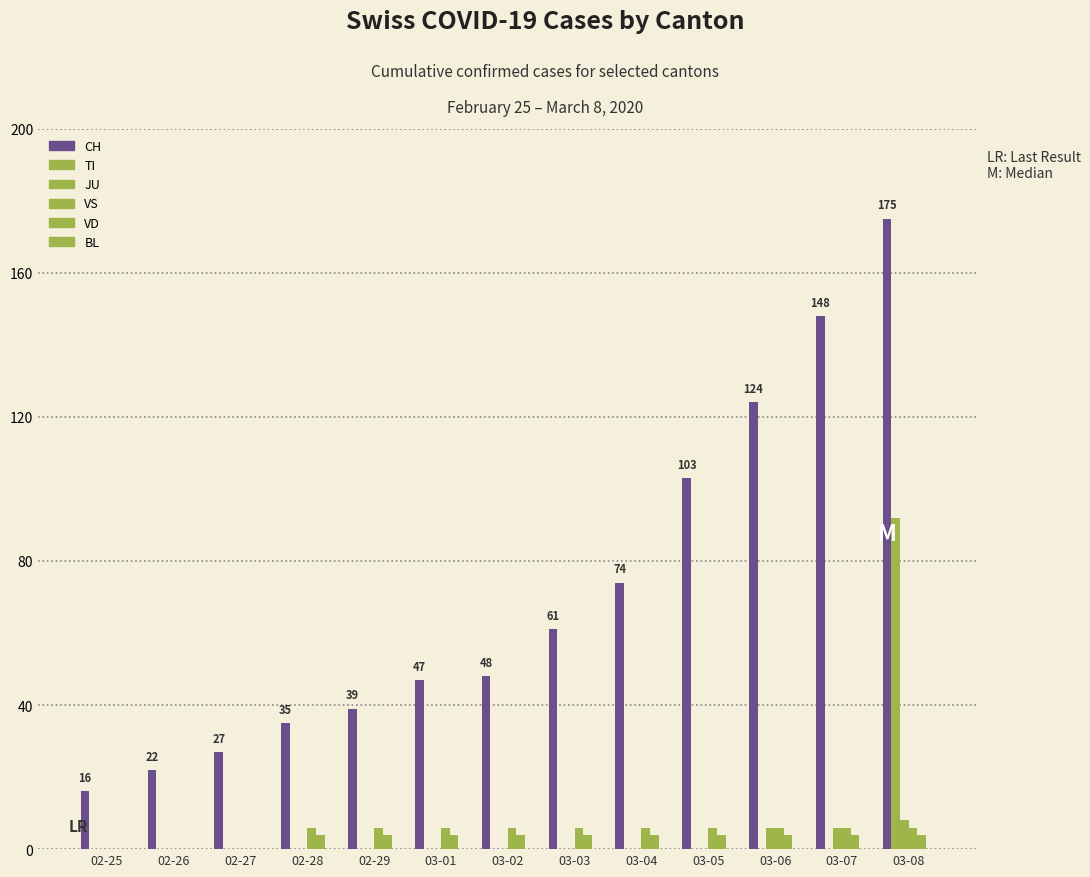

What is the label of the 11th bar from the right?

02-27